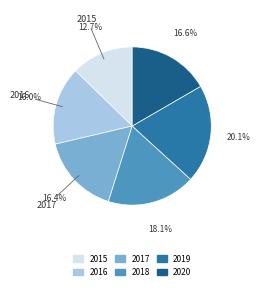

Does 2015 account for over 50% of the chart?

No